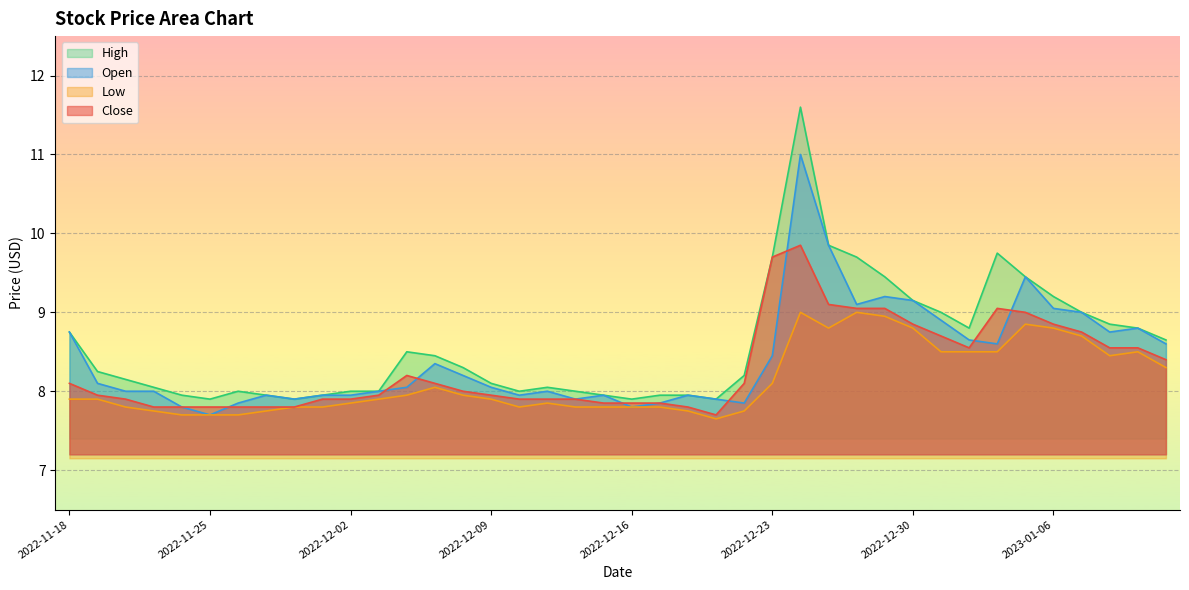

At which category is the sum across all series the highest?

2022-12-26